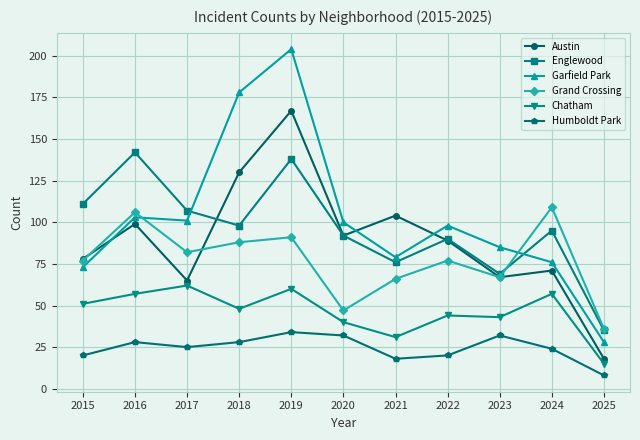

True or false: Austin has more than 1 points higher than both neighbors.

True